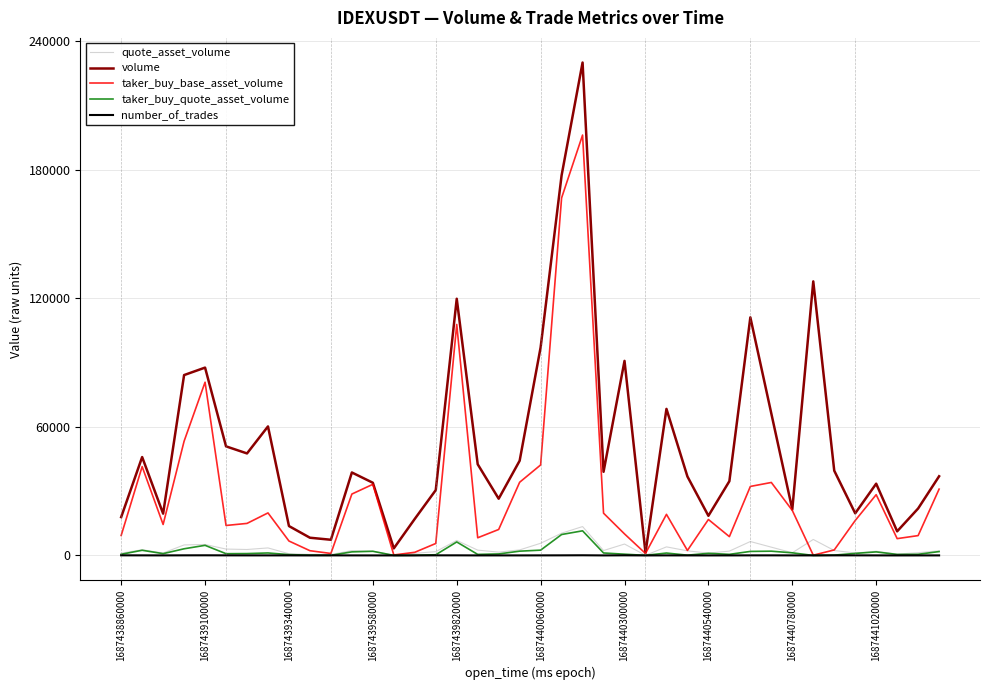

What are all the series names shown in the legend?

quote_asset_volume, volume, taker_buy_base_asset_volume, taker_buy_quote_asset_volume, number_of_trades